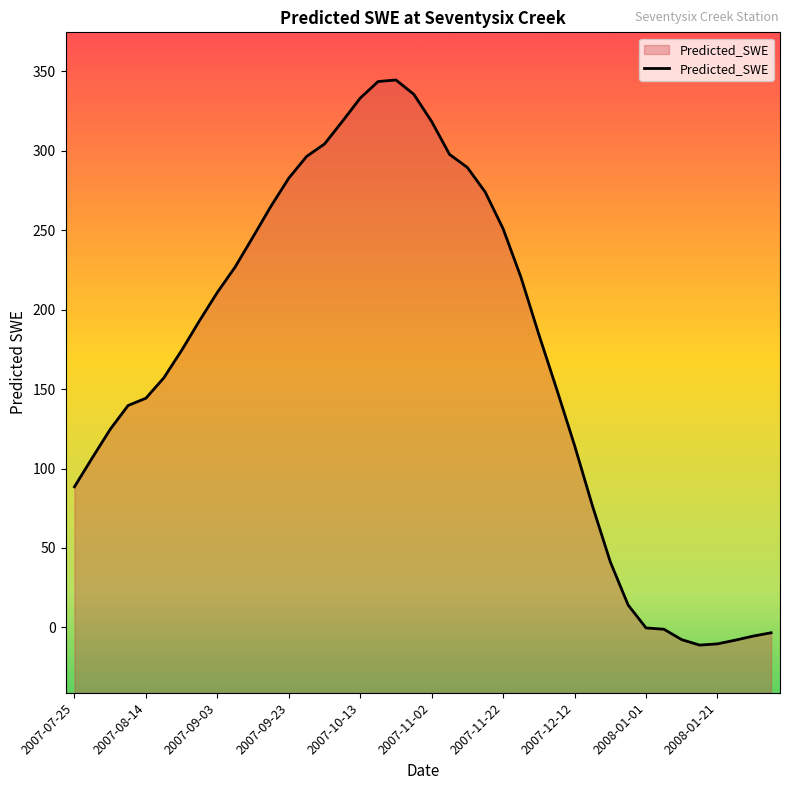

What is the greatest value displayed?

344.6